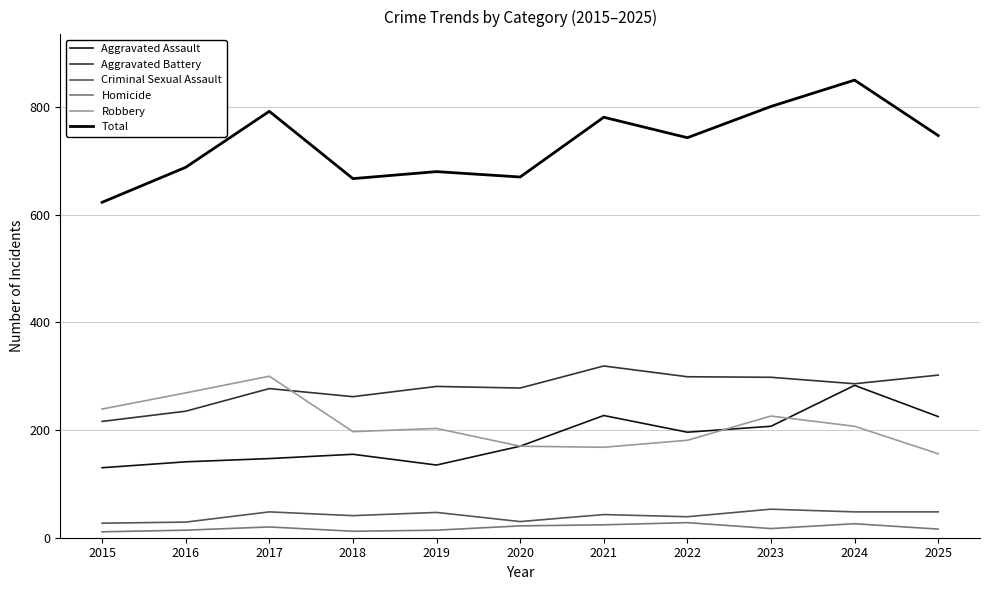

At which category is the sum across all series the highest?

2024